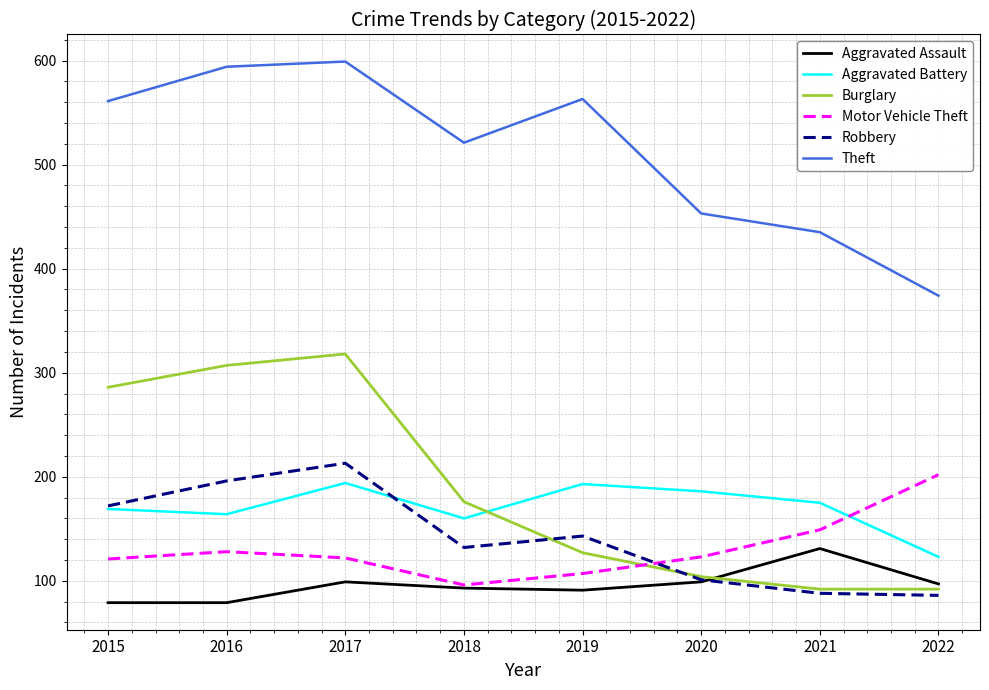

True or false: Aggravated Assault and Theft cross at least once.

False